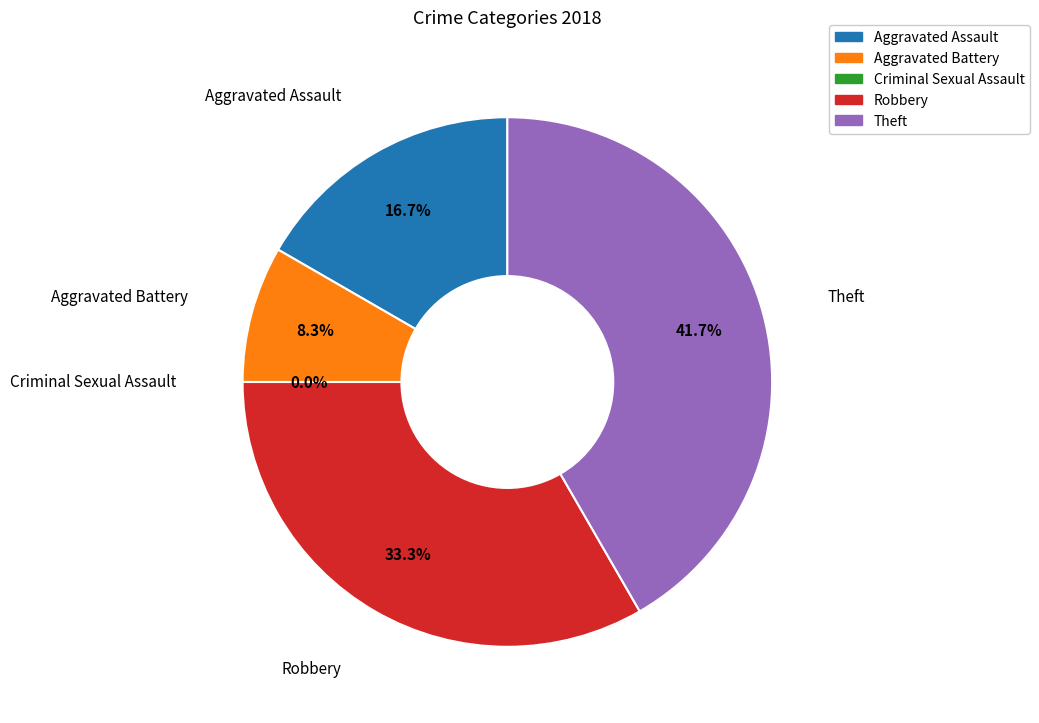

The Criminal Sexual Assault slice represents 0% of the pie. True or false?

True